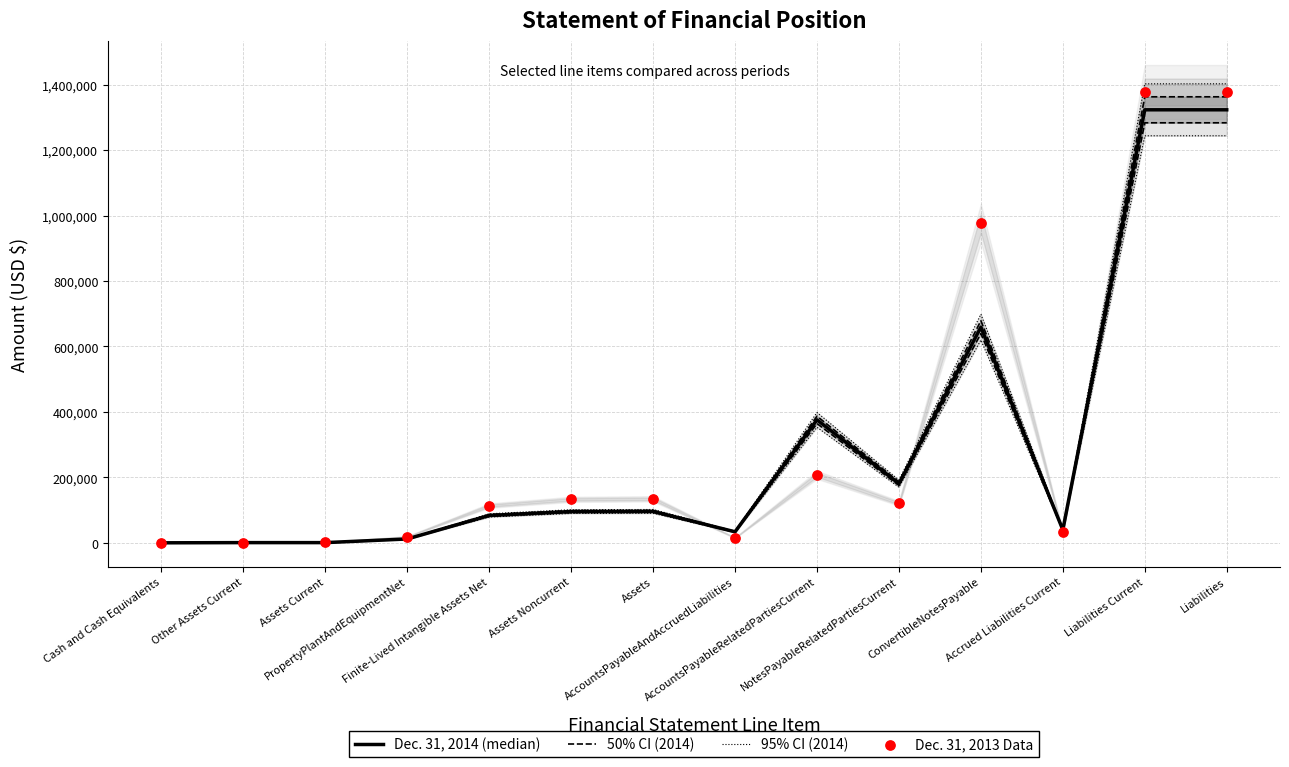

Which series contains the lowest Y value?

Dec. 31, 2014 (median)